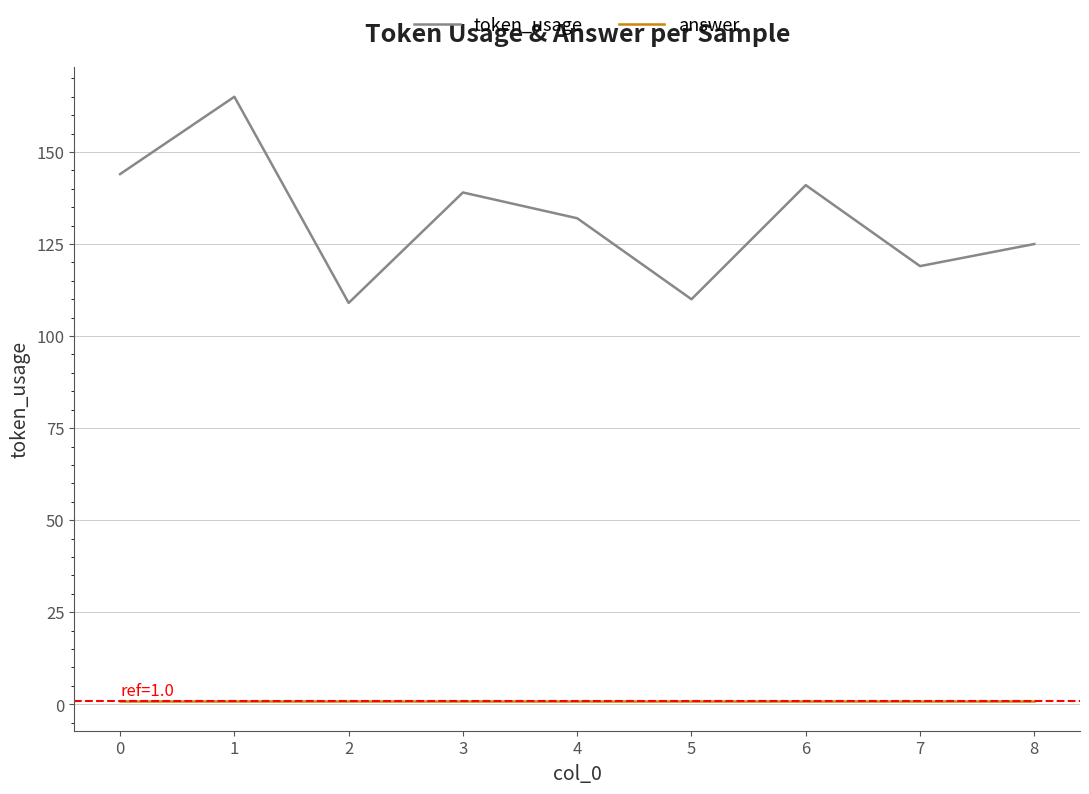

At 4, list the series in order from largest to smallest.

token_usage, answer